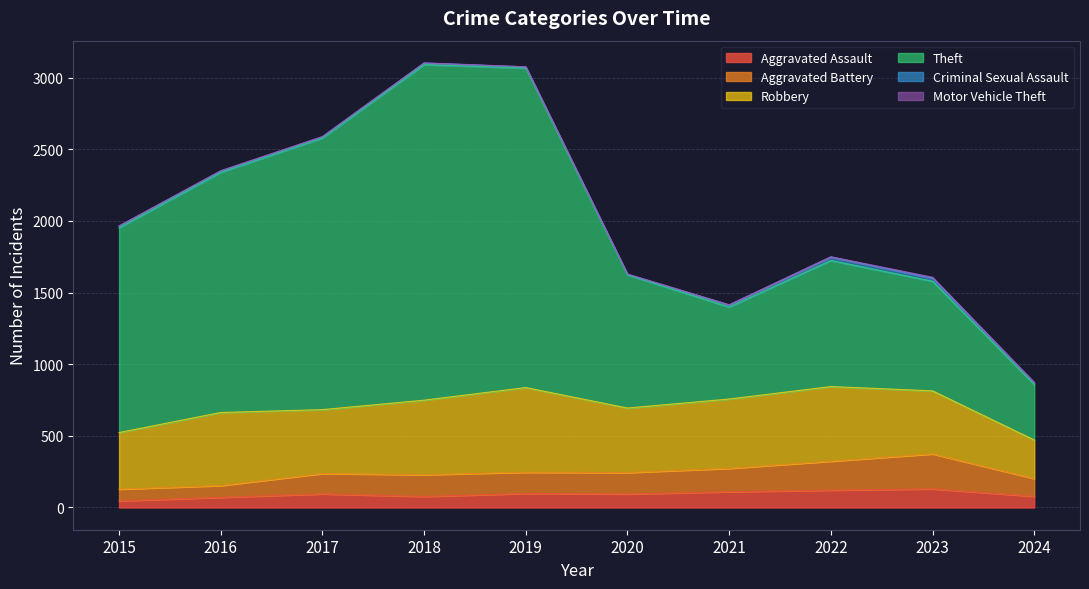

How many lines are shown in the chart?

6